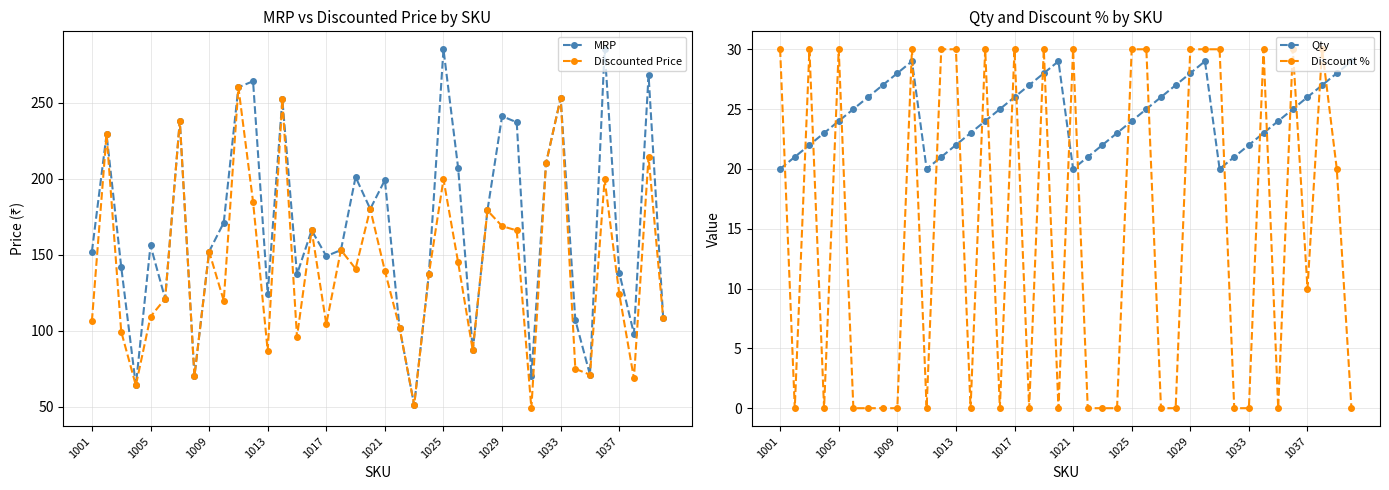

At which category does Qty reach its first local valley?

10